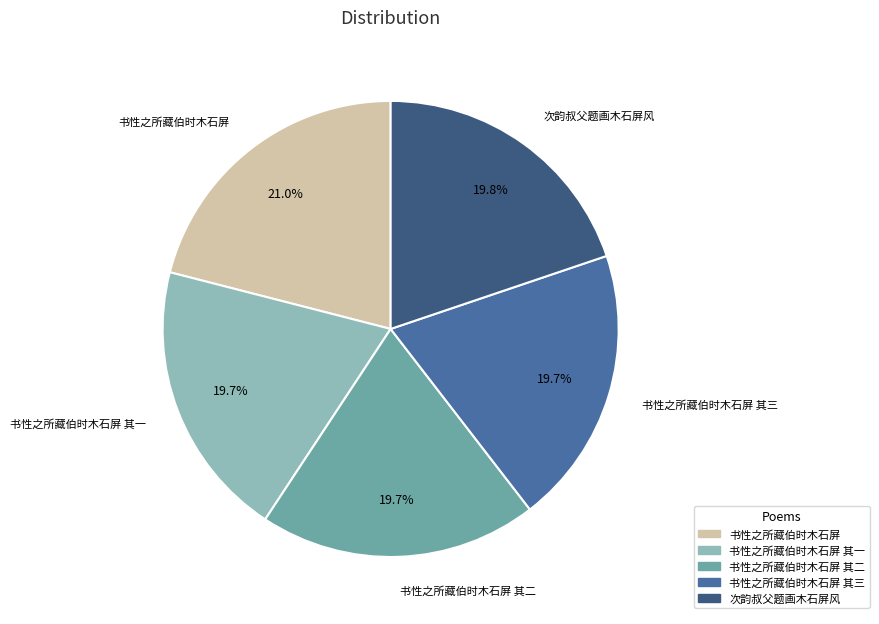

Does any single category account for the majority?

No